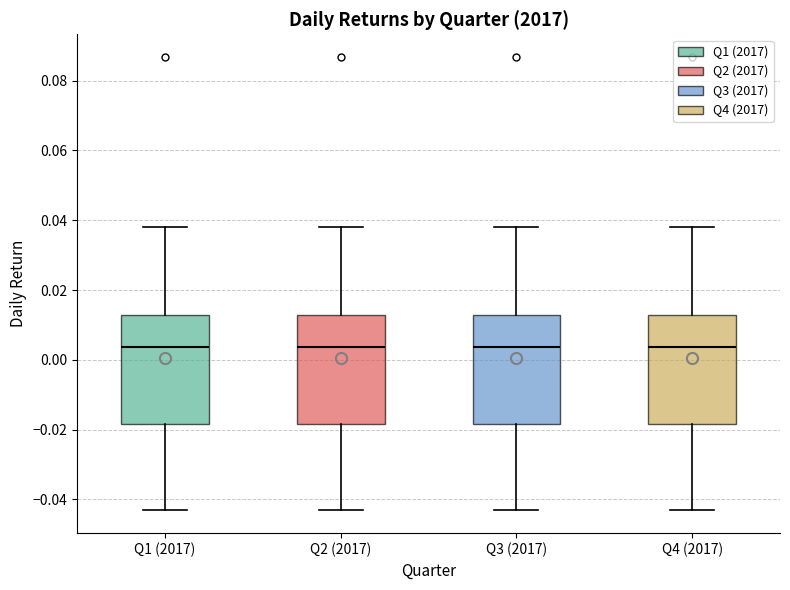

Reading left to right, read every box against the y-axis: the position of its median line, the range the box covers, and the ends of its whiskers. The values are not printed on the chart, so give them approximately, as read against the axis.

Q1 (2017): median 0.004, box -0.018 to 0.012, whiskers -0.044 to 0.038
Q2 (2017): median 0.004, box -0.018 to 0.012, whiskers -0.044 to 0.038
Q3 (2017): median 0.004, box -0.018 to 0.012, whiskers -0.044 to 0.038
Q4 (2017): median 0.004, box -0.018 to 0.012, whiskers -0.044 to 0.038